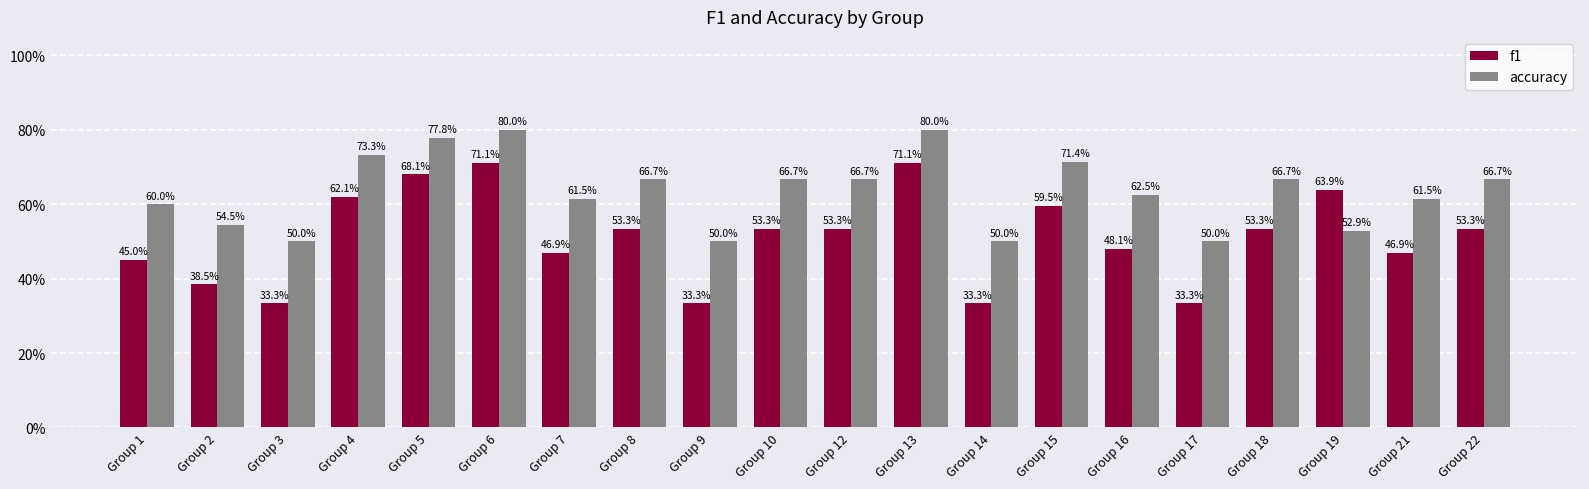

Which label corresponds to the smallest value in the chart?

Group 3